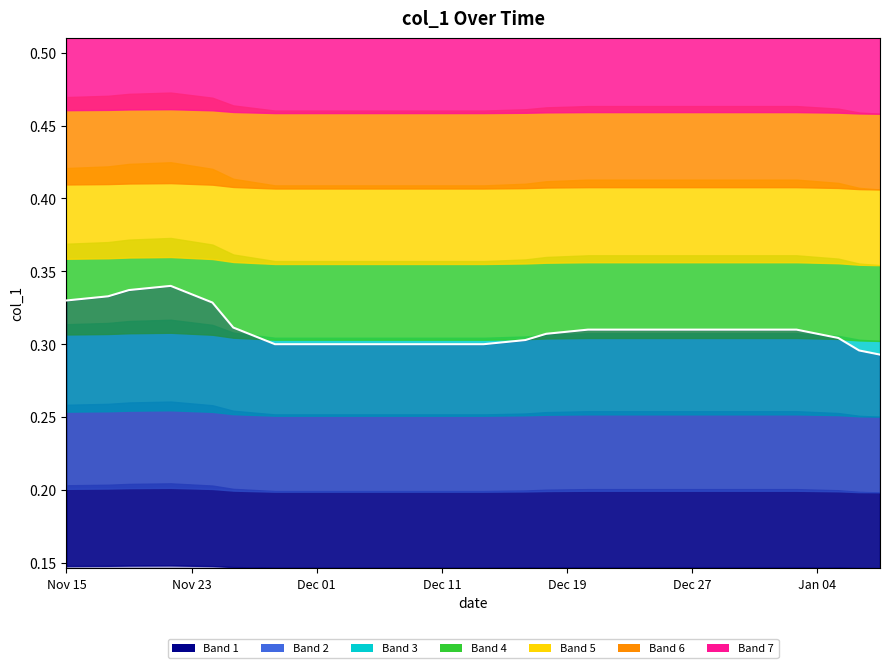

True or false: there are more than 1 points higher than both neighbors.

False